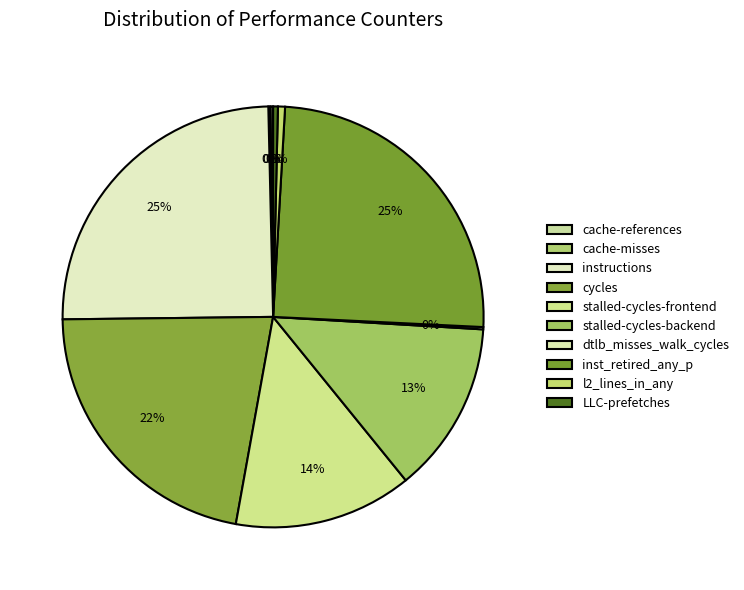

True or false: LLC-prefetches accounts for 0% of the total.

True